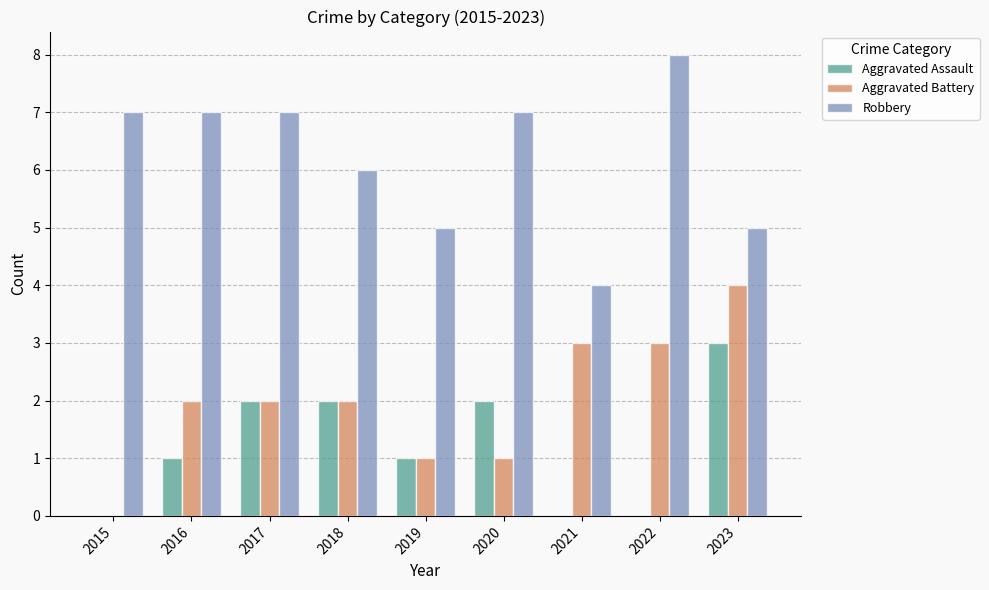

How many groups of bars are there?

9